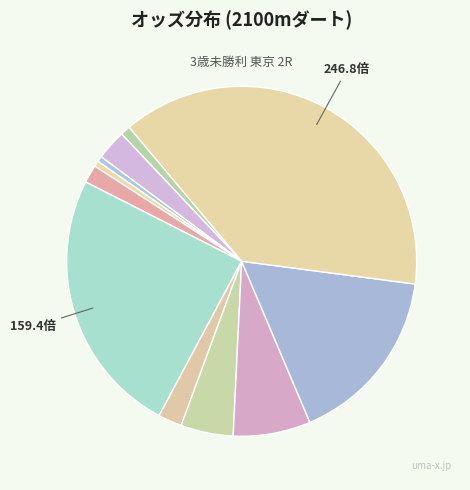

Is there a majority slice in this chart?

No